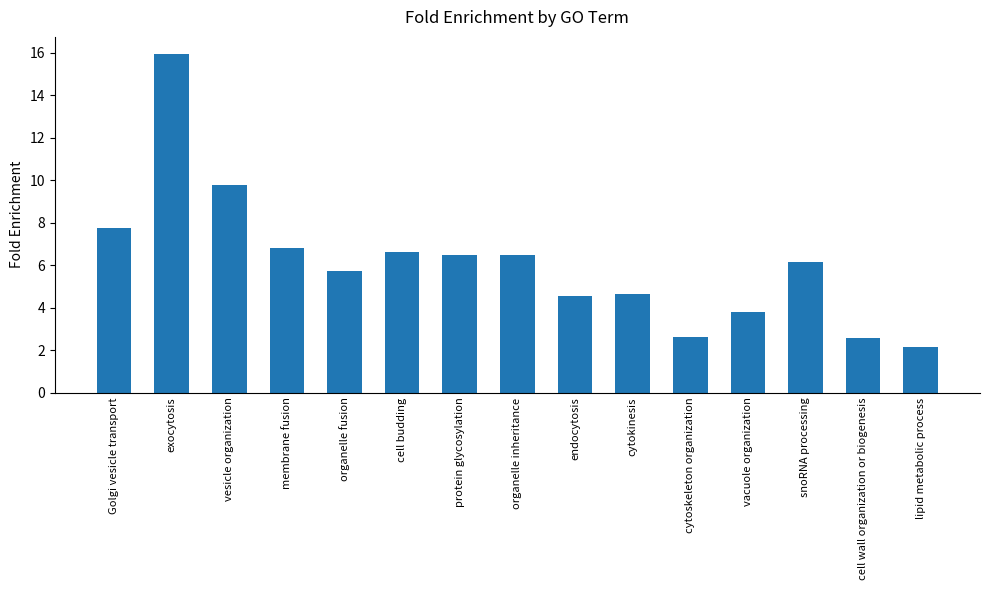

What is the value of the 6th bar from the left?

6.6